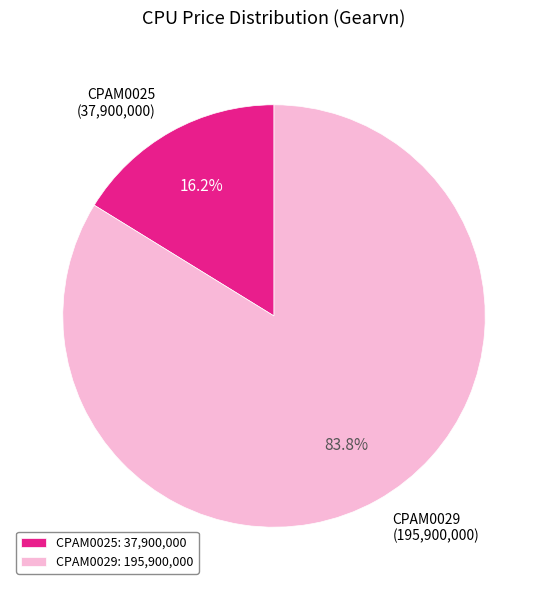

Between CPAM0029 and CPAM0025, which is larger?

CPAM0029